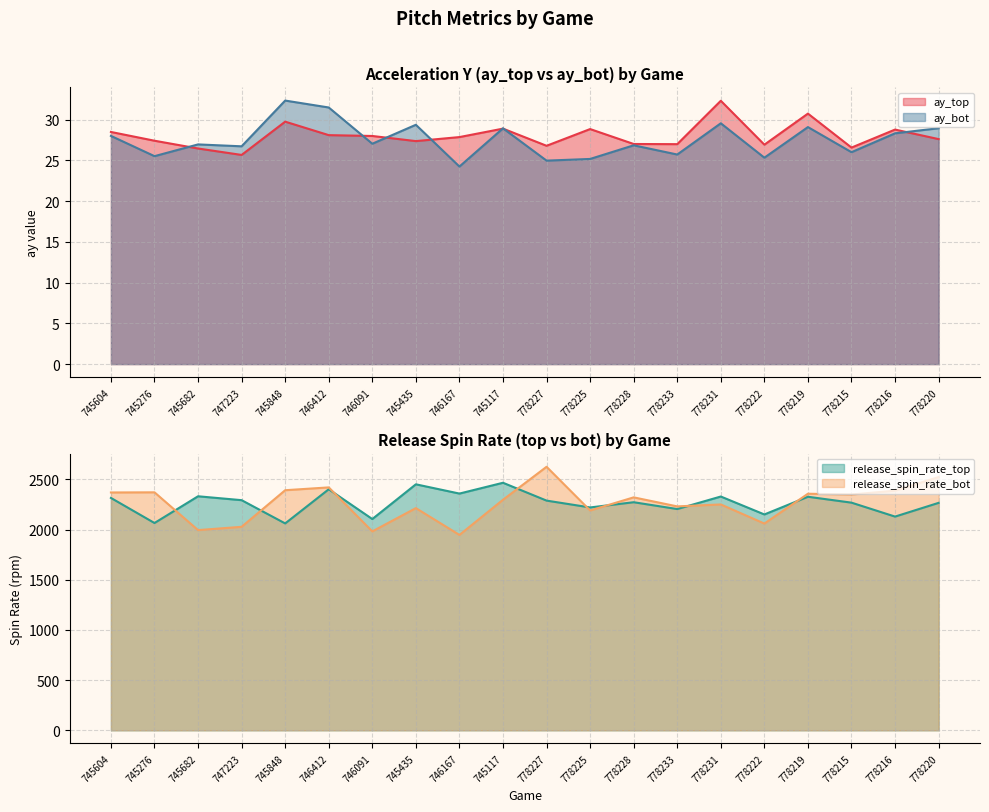

Reading left to right, what are all the values shown in this chart?

ay_top: 28.5	27.4	26.4	25.7	29.7	28.1	28.0	27.4	27.9	28.9	26.8	28.8	27.0	27.0	32.3	26.9	30.7	26.6	28.8	27.6
ay_bot: 28.0	25.5	26.9	26.7	32.3	31.5	27.0	29.4	24.2	28.9	25.0	25.2	26.8	25.7	29.5	25.3	29.1	26.0	28.3	28.9
release_spin_rate_top: 2316.0	2066.1	2332.5	2293.7	2062.0	2402.3	2105.6	2451.8	2359.4	2467.1	2289.3	2221.2	2273.2	2205.2	2330.1	2151.3	2327.7	2268.9	2130.0	2266.9
release_spin_rate_bot: 2370.4	2371.9	1995.3	2028.3	2392.9	2421.0	1982.6	2214.5	1947.3	2297.8	2626.3	2191.0	2321.7	2231.6	2251.1	2060.6	2357.8	2350.2	2388.3	2523.9